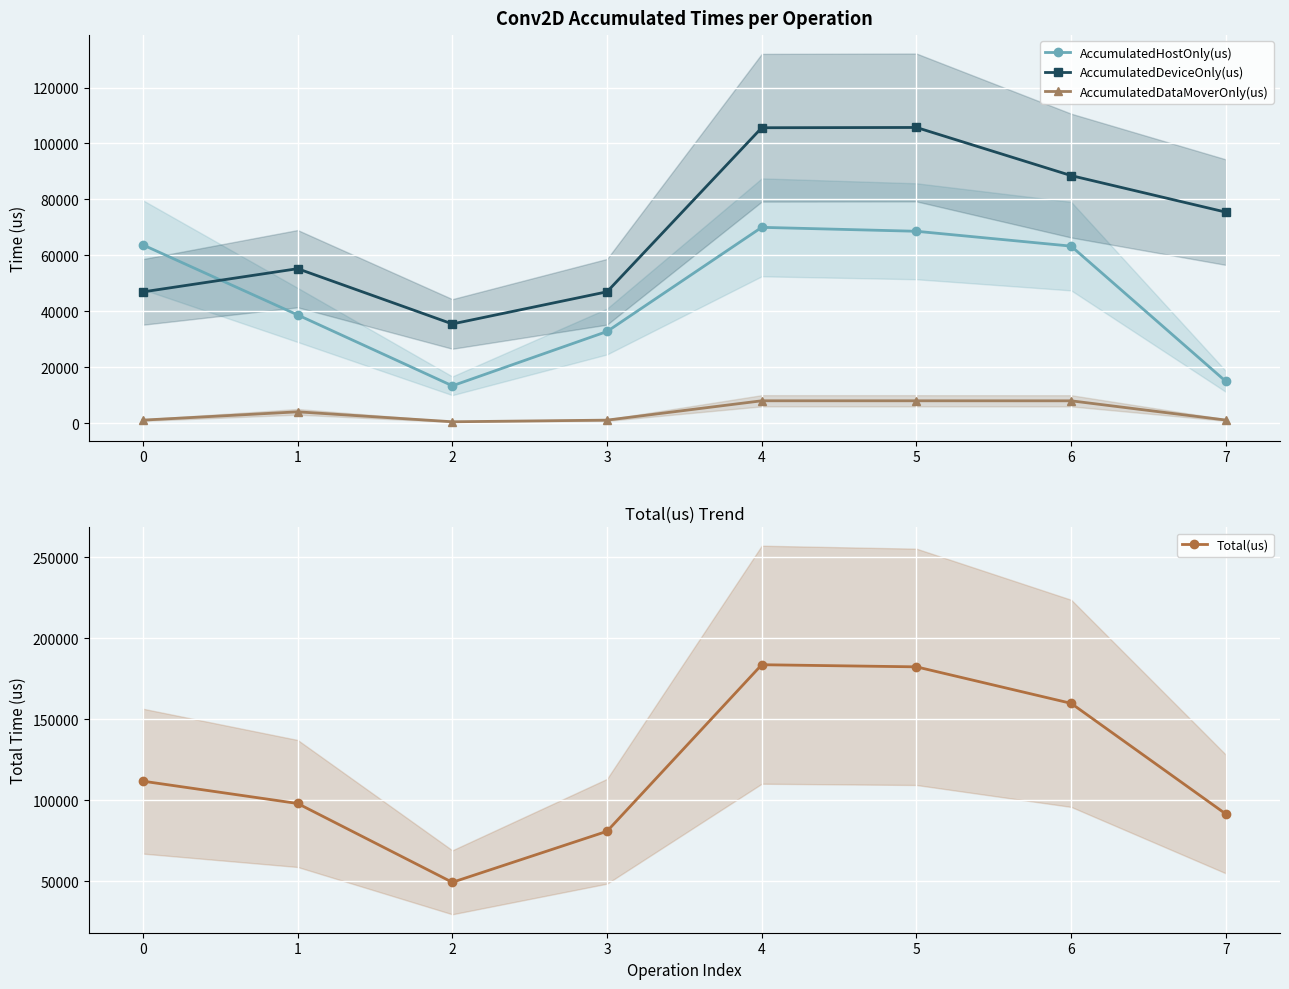

What is the sum of the Total(us) values at 5 and 1?

280325